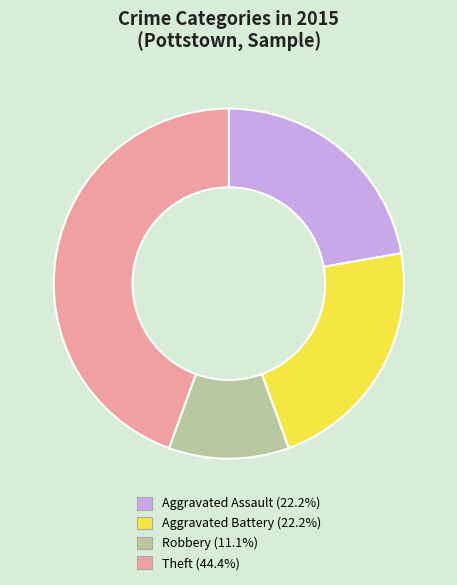

Does any single category account for the majority?

No